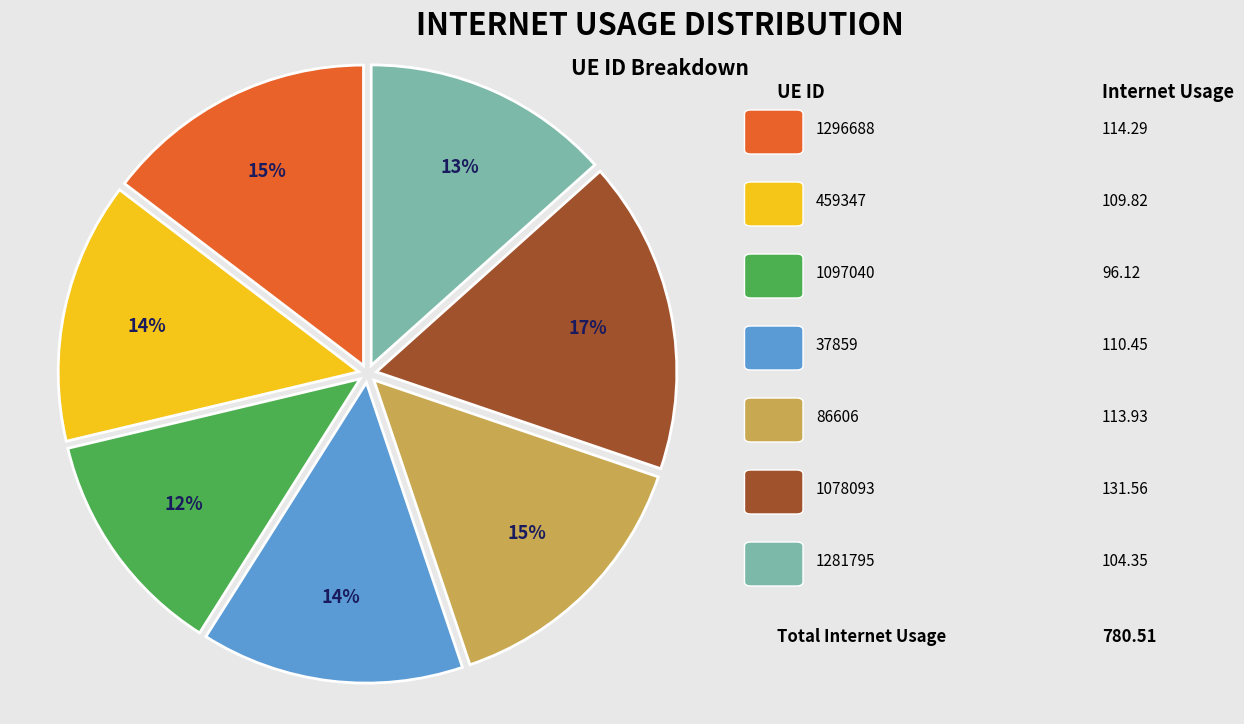

Is there any slice that represents more than half of the pie?

No